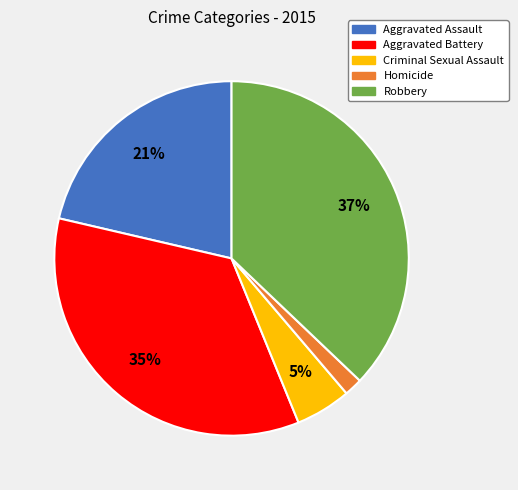

Combined, do Aggravated Battery and Robbery account for over 50%?

Yes